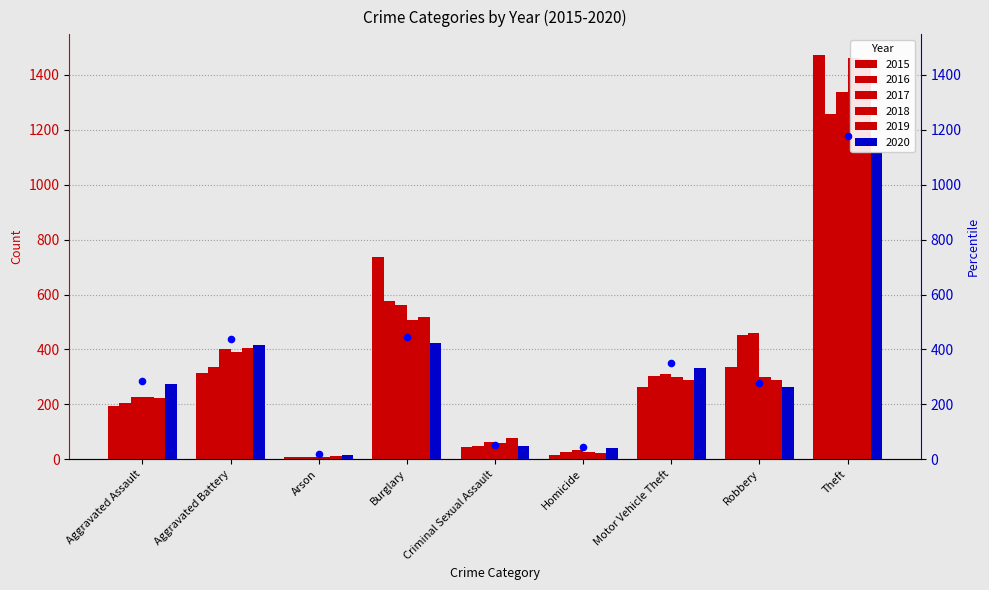

Approximately how many times larger is the value at Robbery compared to Theft?

0.2